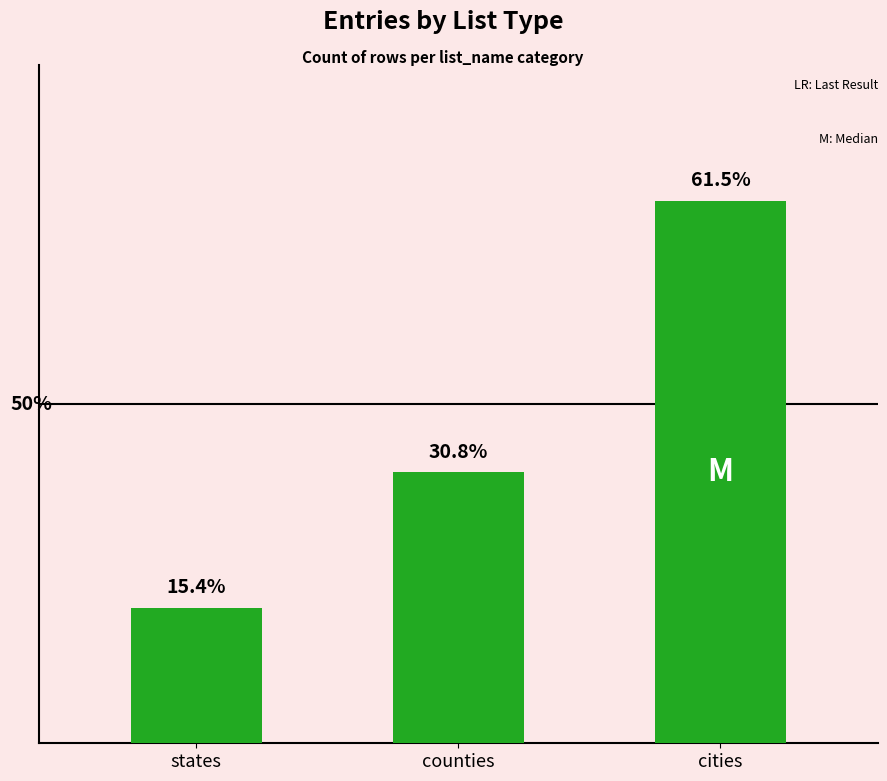

Does the chart contain any negative values?

No